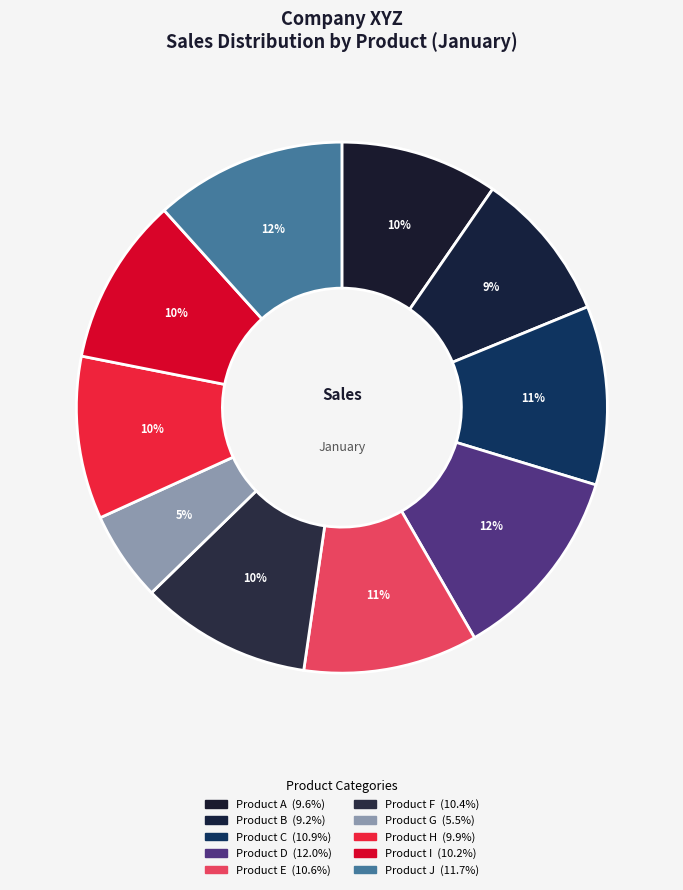

To the nearest percent, what percentage of the pie is Product H?

10%